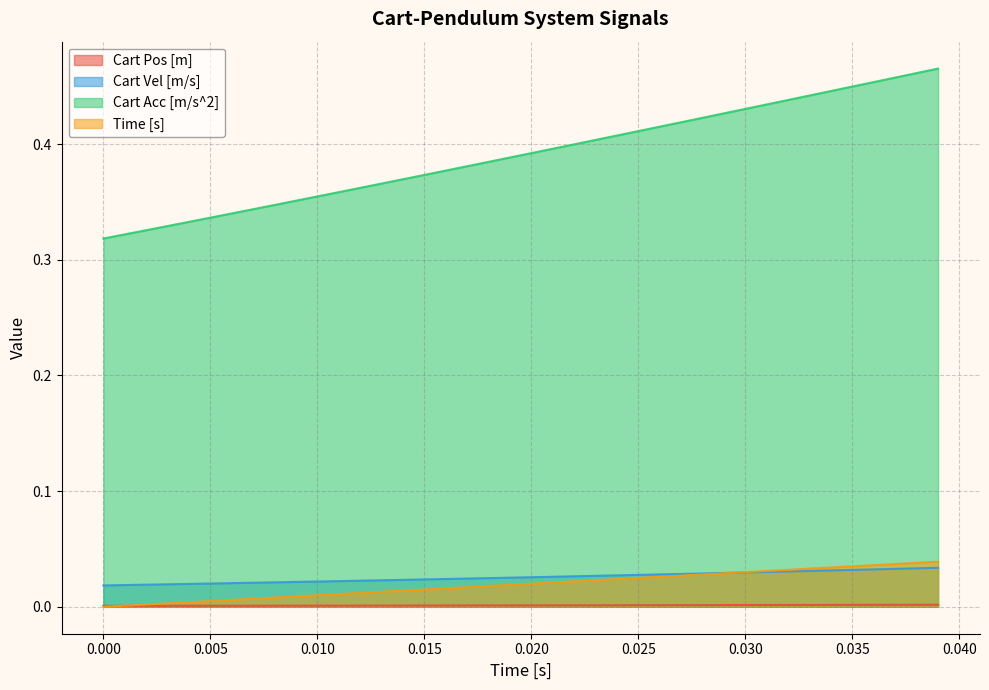

What are all the series names shown in the legend?

Cart Pos [m], Cart Vel [m/s], Cart Acc [m/s^2], Time [s]